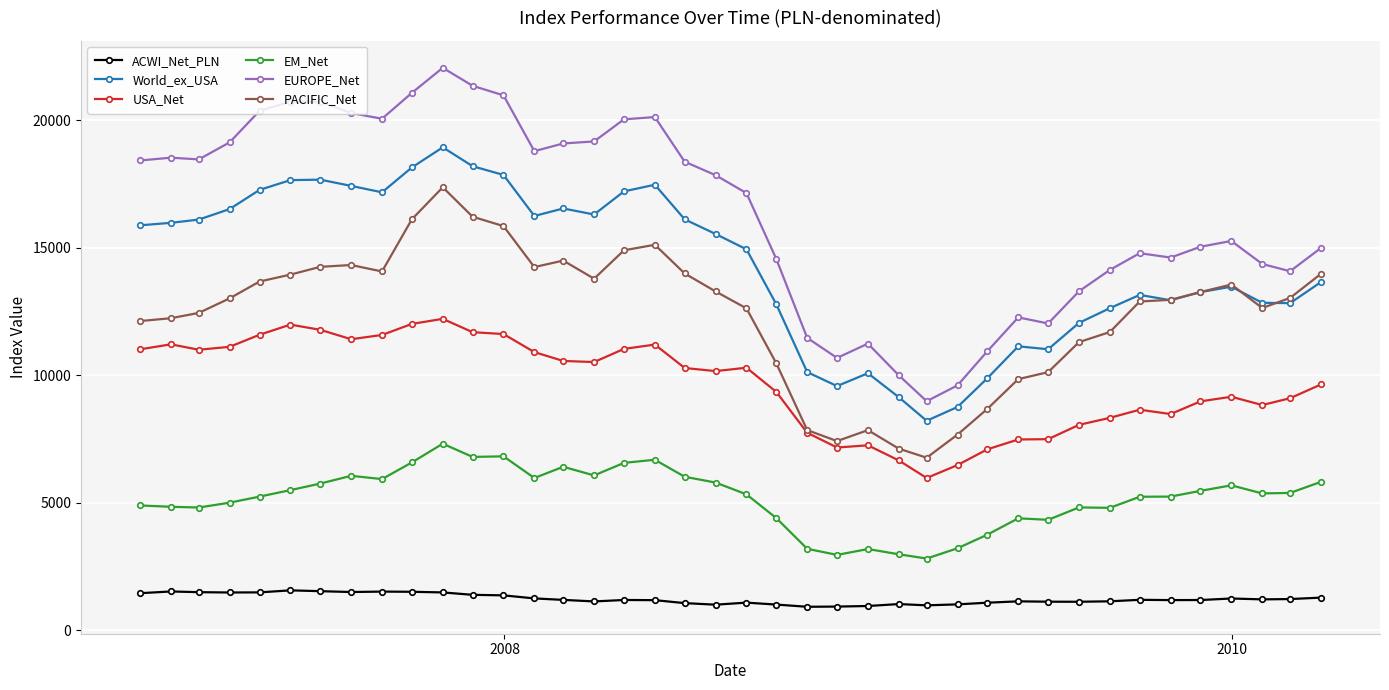

What is the value of the World_ex_USA point at the 20th from the left?

15538.6